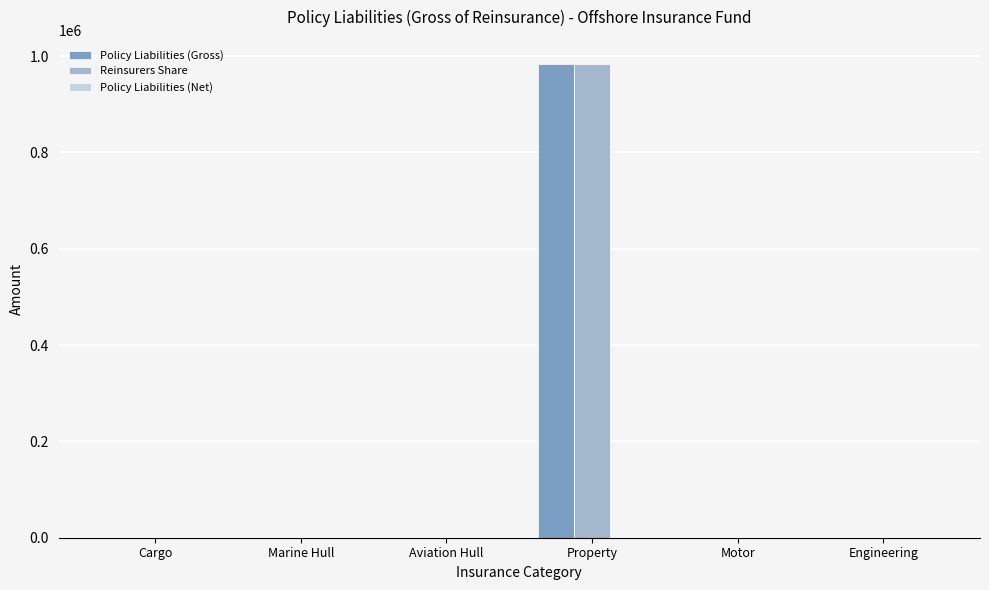

Are the bars grouped side by side (vs. stacked)?

Yes